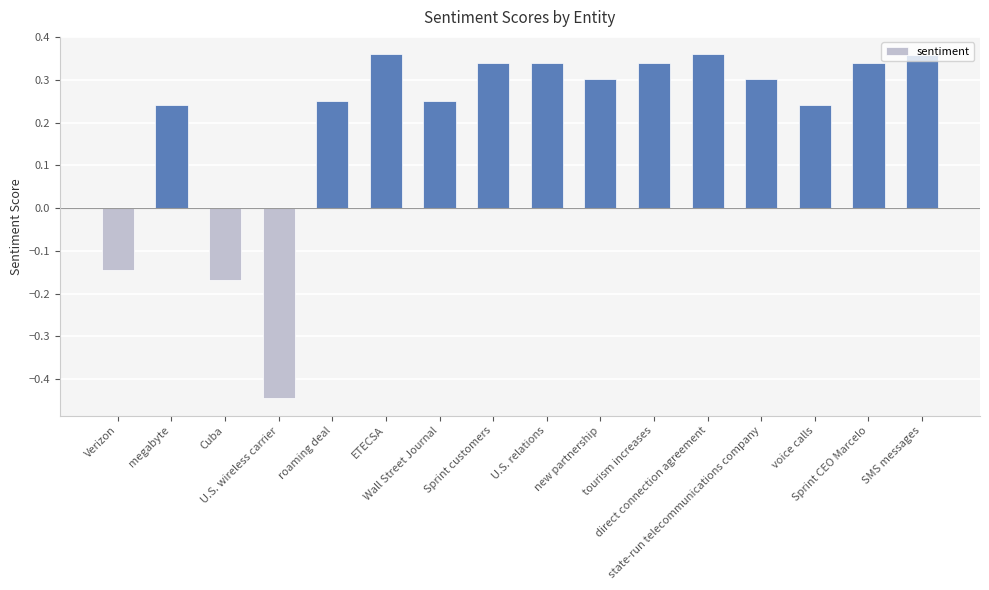

Count the values in the range 0 to 1.

13